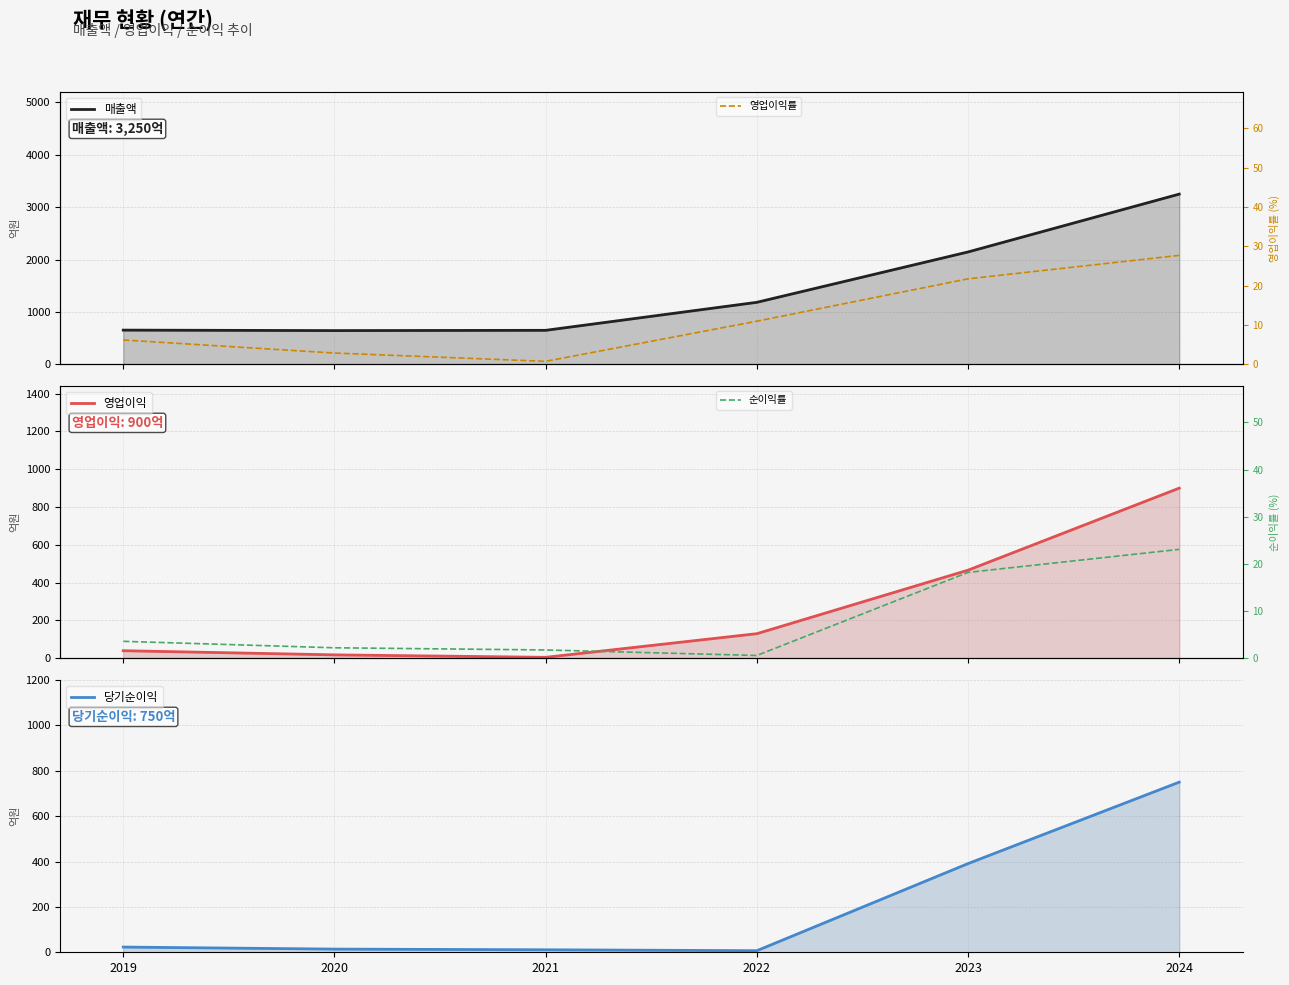

Reading left to right, list all the values displayed in this chart.

매출액: 652.0	643.0	648.0	1183.0	2145.0	3250.0
영업이익: 40.0	18.0	5.0	130.0	466.0	900.0
당기순이익: 23.0	14.0	11.0	7.0	391.0	750.0
영업이익률: 6.2	2.9	0.7	10.9	21.7	27.7
순이익률: 3.6	2.2	1.8	0.6	18.2	23.1